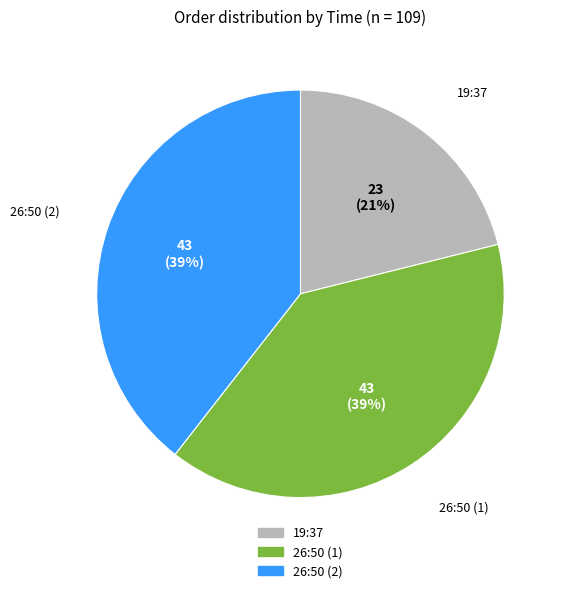

Is there a majority slice in this chart?

No